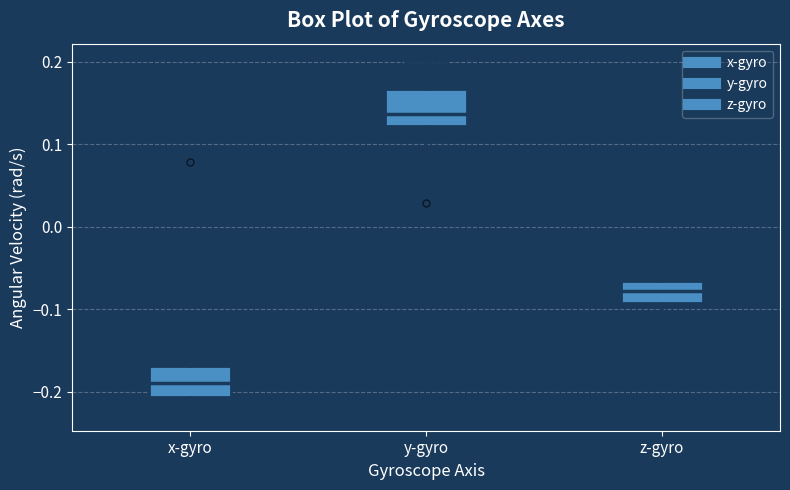

Reading left to right, transcribe this box plot: for each box, give where its median line is, the range the box spans, and where its two whiskers end, as read against the y-axis. The values are not printed on the chart, so give them approximately, as read against the axis.

x-gyro: median -0.19, box -0.21 to -0.17, whiskers -0.23 to -0.14
y-gyro: median 0.14, box 0.12 to 0.17, whiskers 0.08 to 0.20
z-gyro: median -0.08, box -0.09 to -0.07, whiskers -0.10 to -0.03